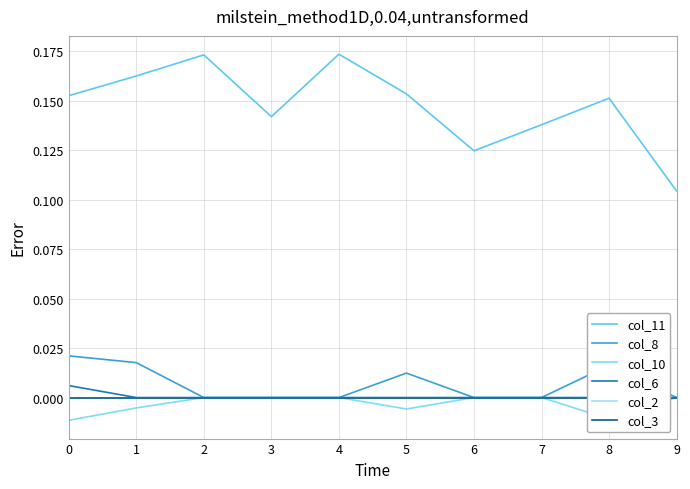

What is the value of the col_11 point at the 4th from the left?

0.1